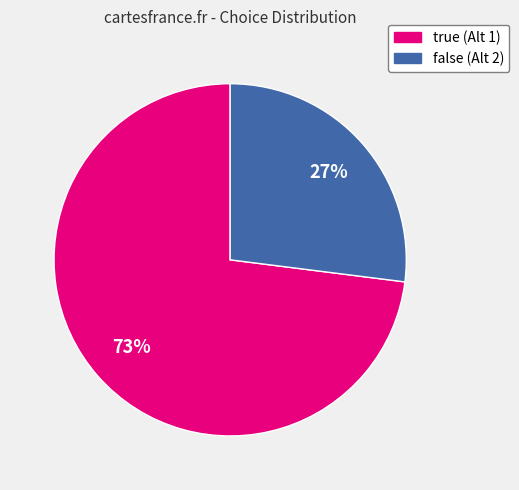

To the nearest percent, what is the difference between the largest and smallest slice percentages?

46%